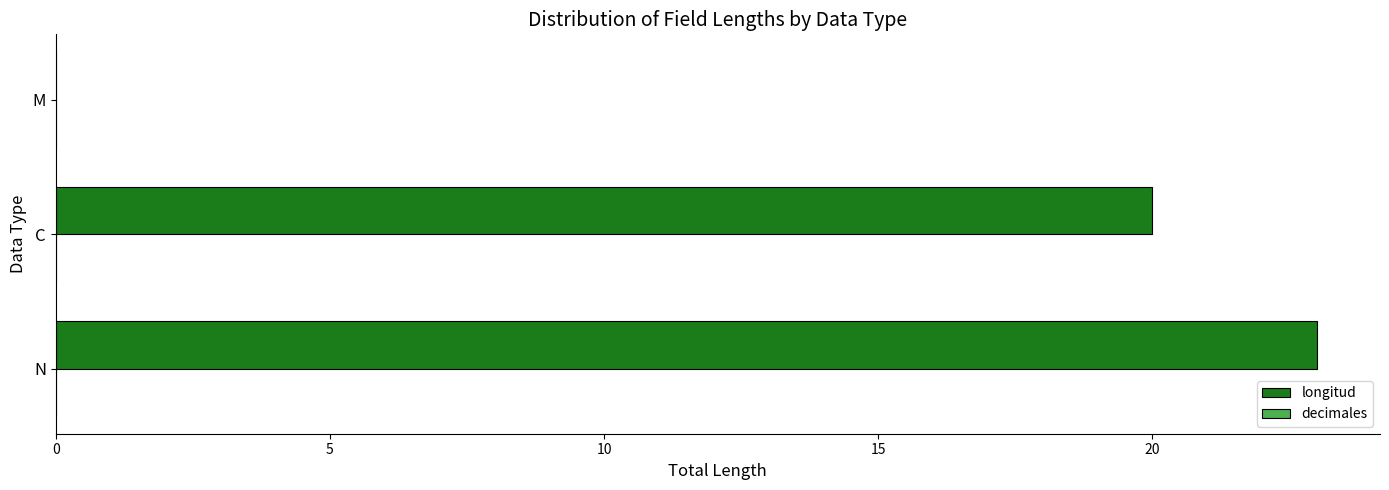

What is the sum of all values?

43